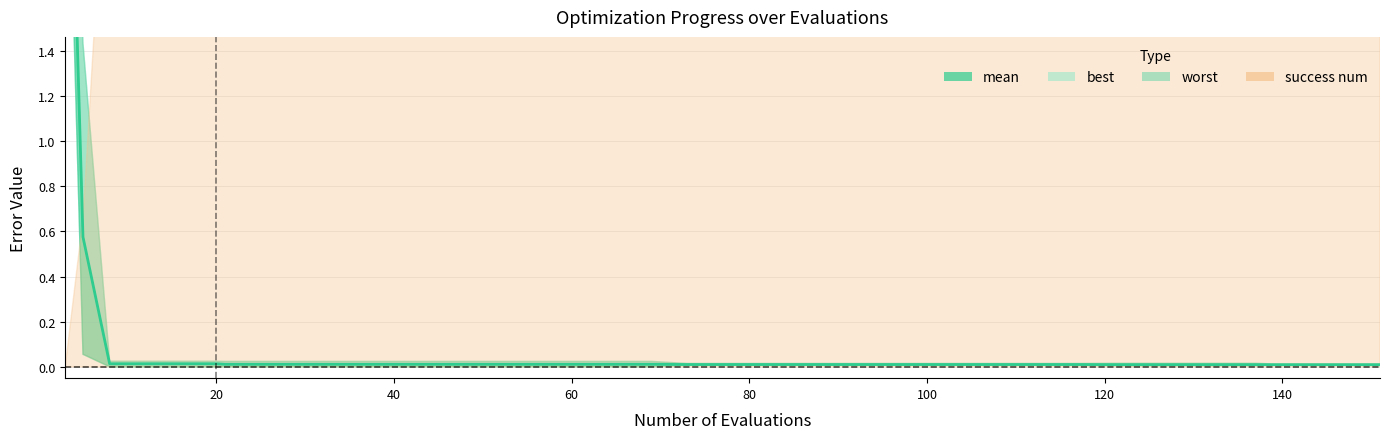

Reading left to right, extract all data points from this chart.

3.3	0.6	0.0	0.0	0.0	0.0	0.0	0.0	0.0	0.0	0.0	0.0	0.0	0.0	0.0	0.0	0.0	0.0	0.0	0.0	0.0	0.0	0.0	0.0	0.0	0.0	0.0	0.0	0.0	0.0	0.0	0.0	0.0	0.0	0.0	0.0	0.0	0.0	0.0	0.0